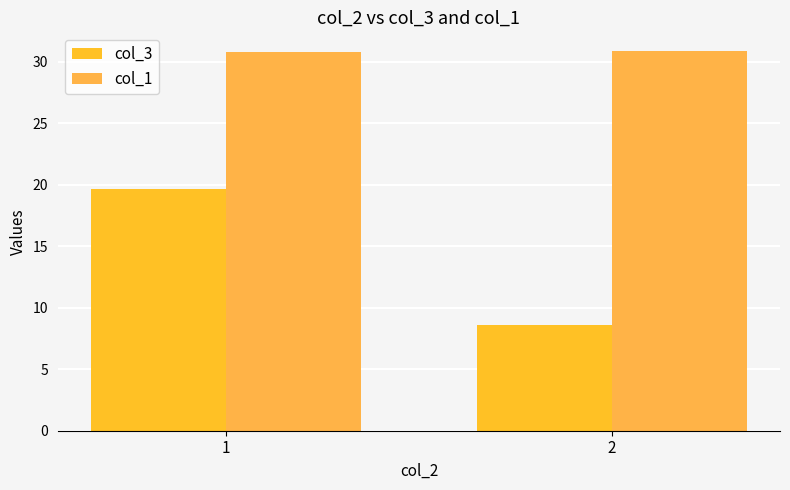

The col_1 series shows 47.7 at 1. True or false?

False